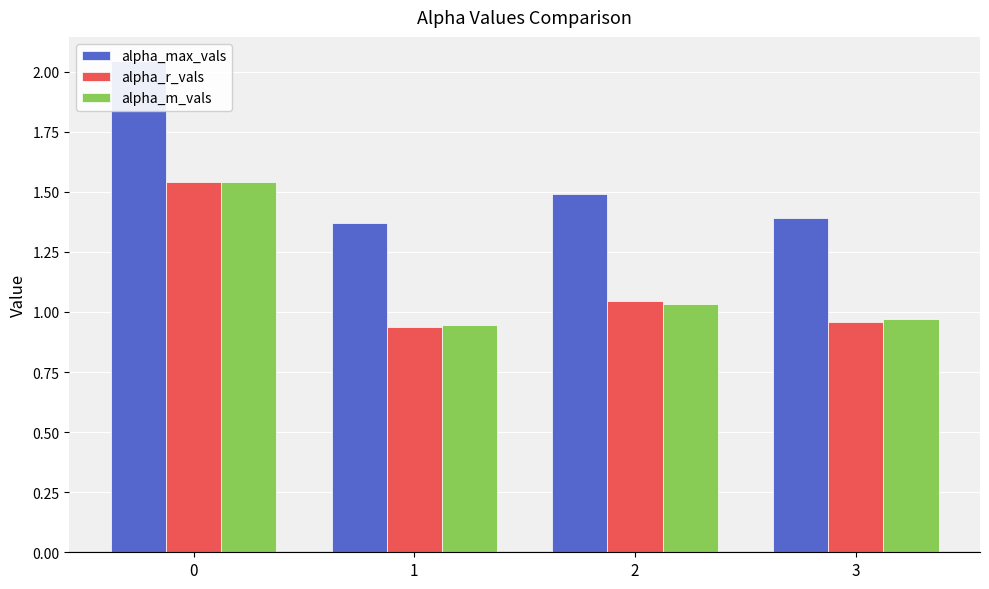

Is the value of alpha_m_vals at 1 greater than the value of alpha_r_vals at 0?

No